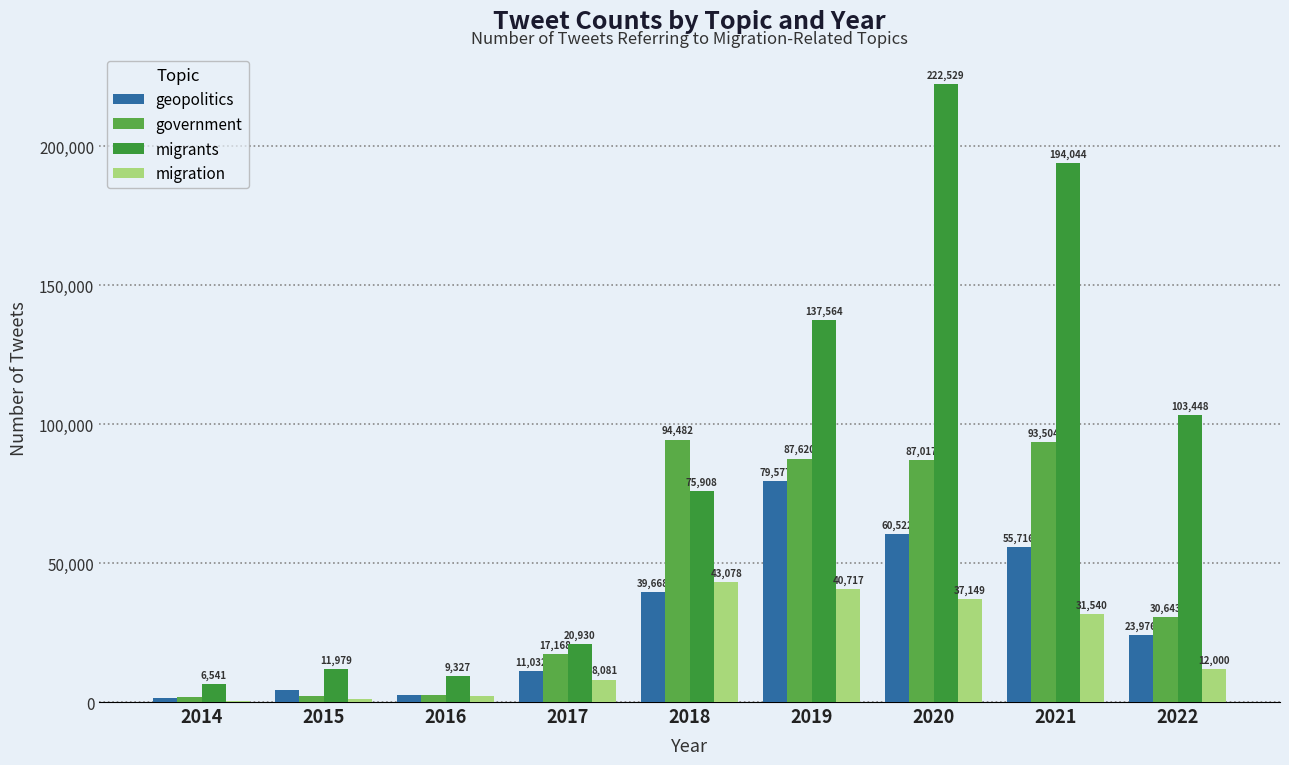

Which series changed the most between 2014 and 2021?

migrants